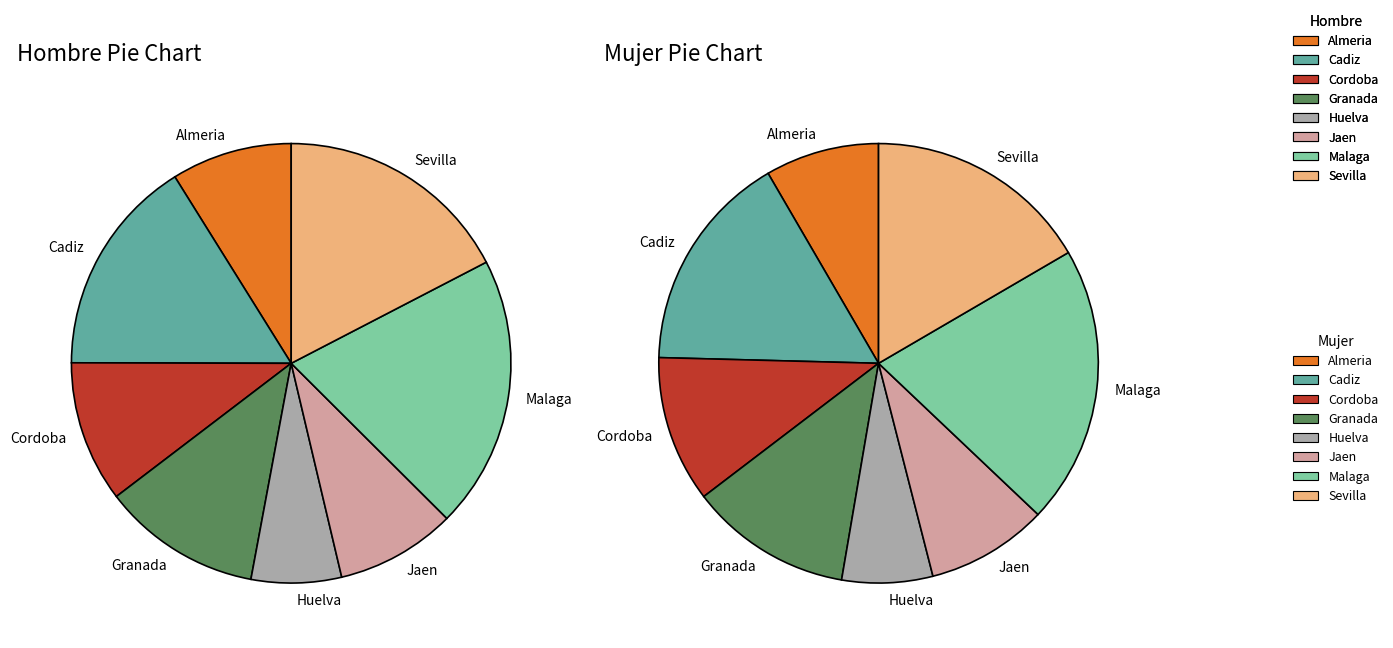

How much of the chart is everything except Huelva?

93.4%